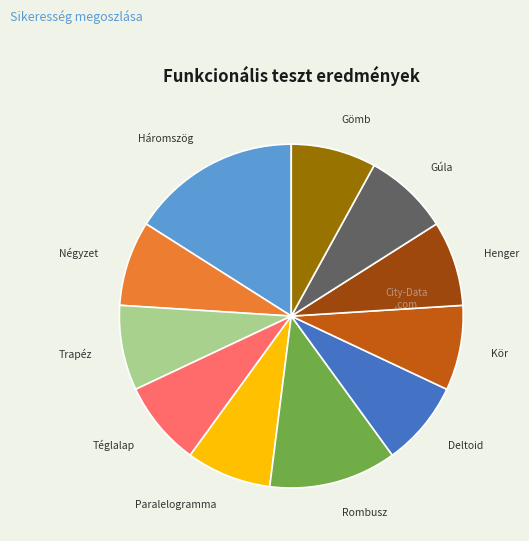

Does any single category account for the majority?

No